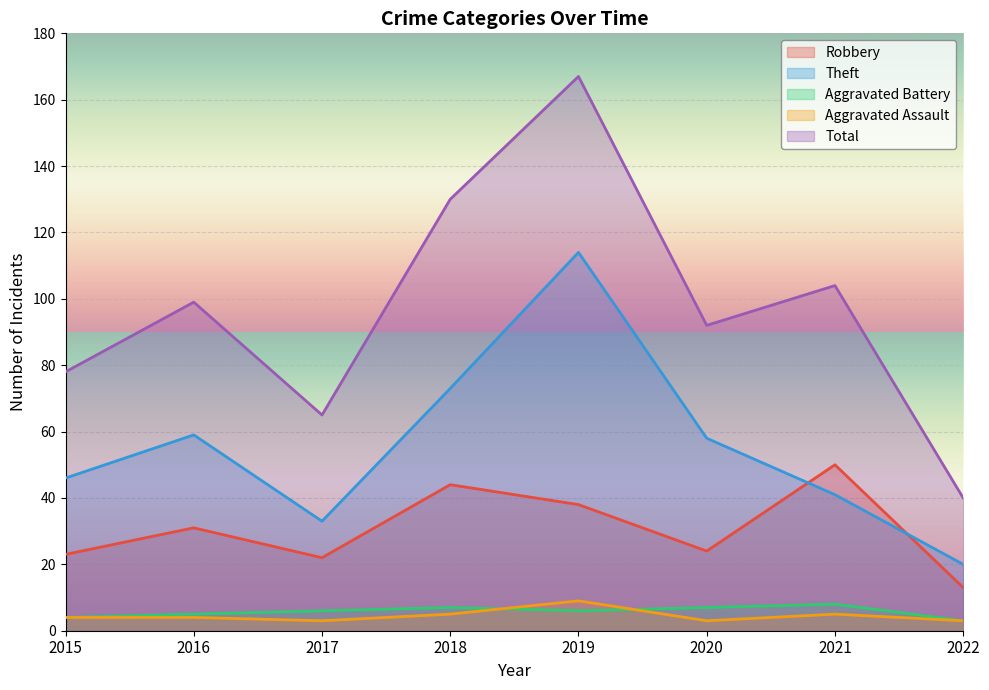

How many data points in Total are less than 99?

4